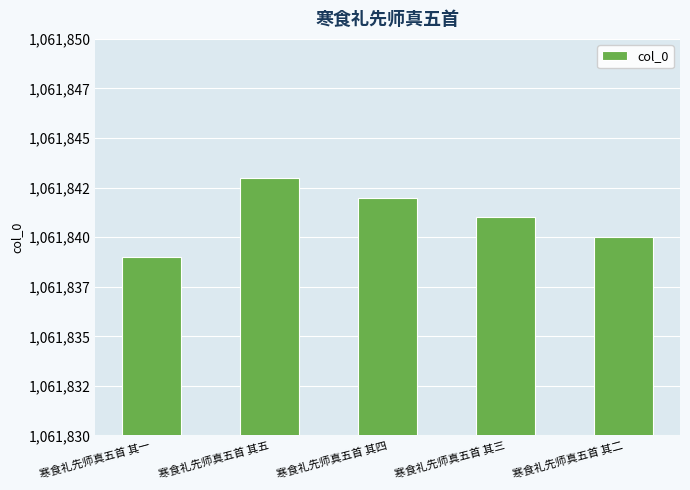

Are the bars horizontal?

No